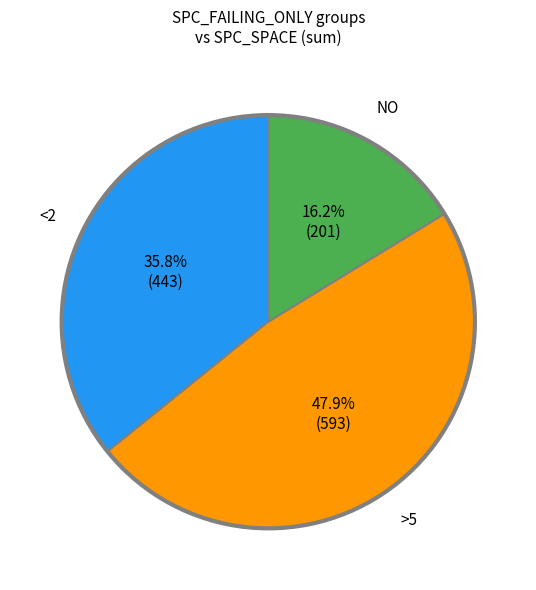

Is there a majority slice in this chart?

No